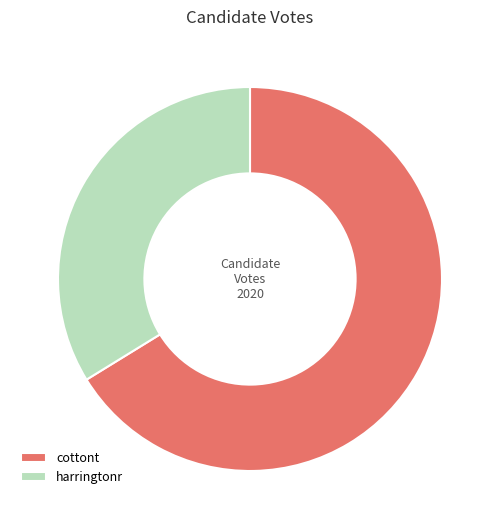

Is the sum of harringtonr and cottont greater than half?

Yes